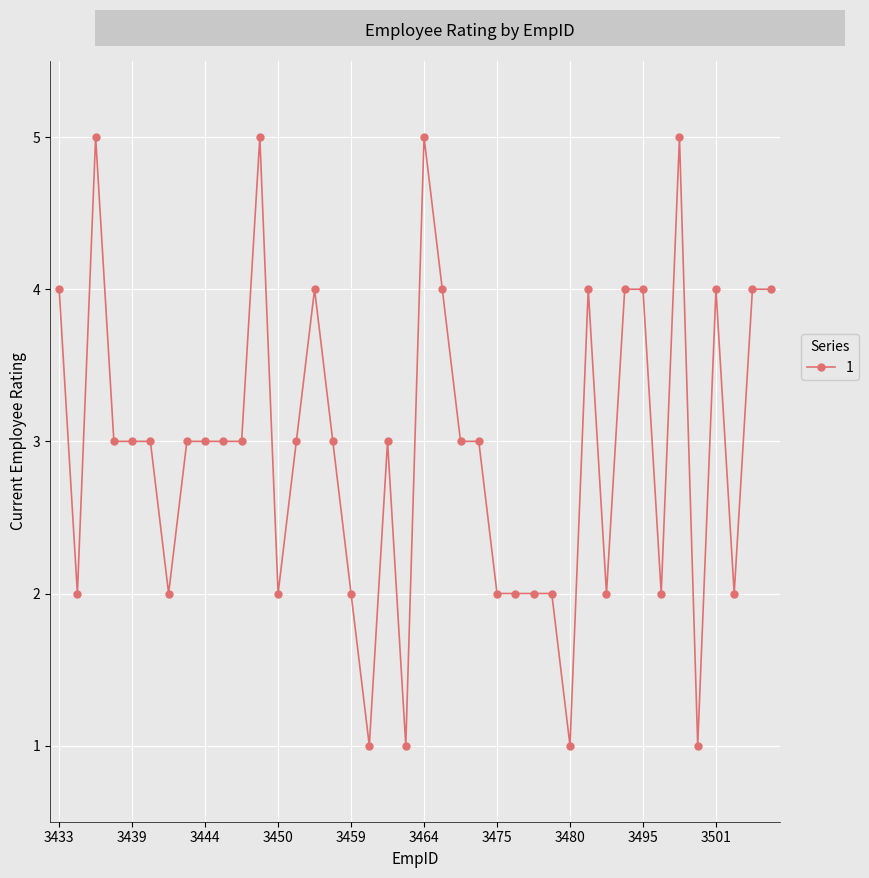

True or false: the data has more than 0 interior local peaks.

True